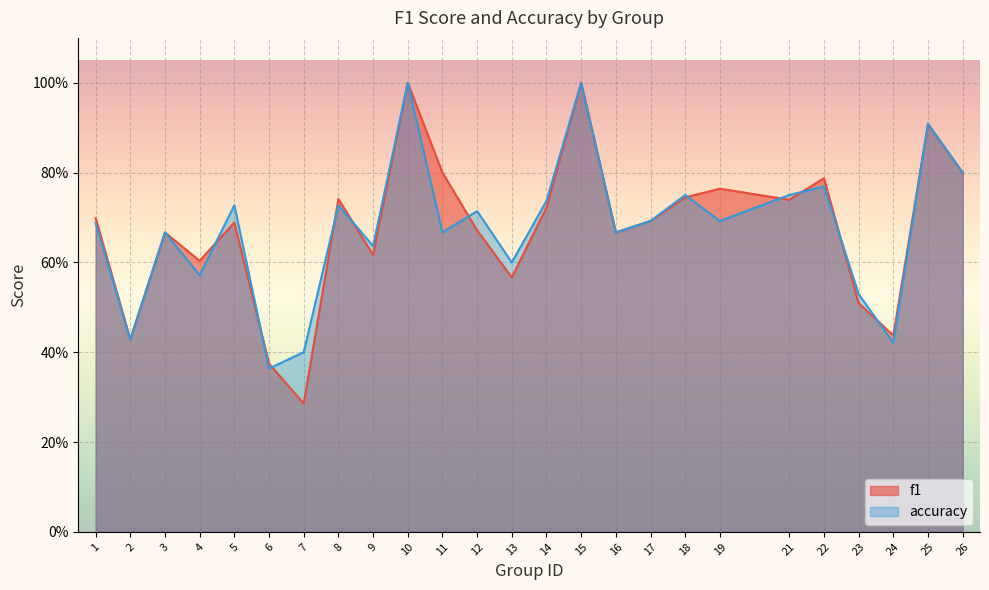

List the series in order of their peak value, lowest first.

f1, accuracy